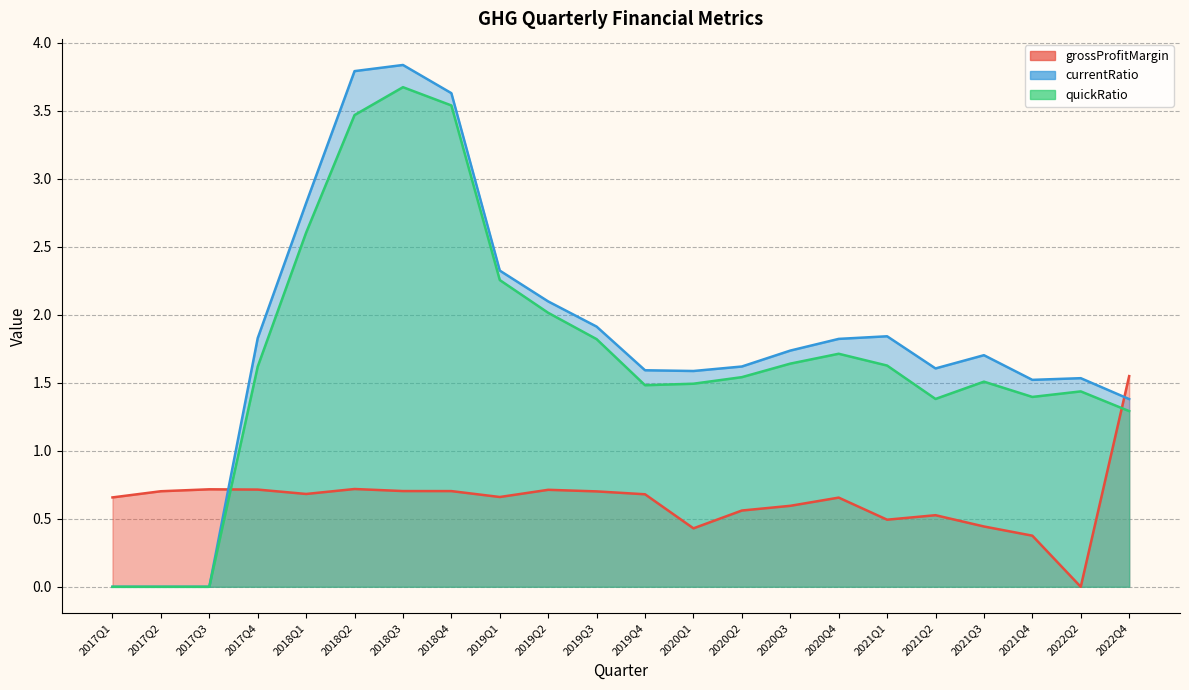

At which label is grossProfitMargin closest to 0?

2022Q2